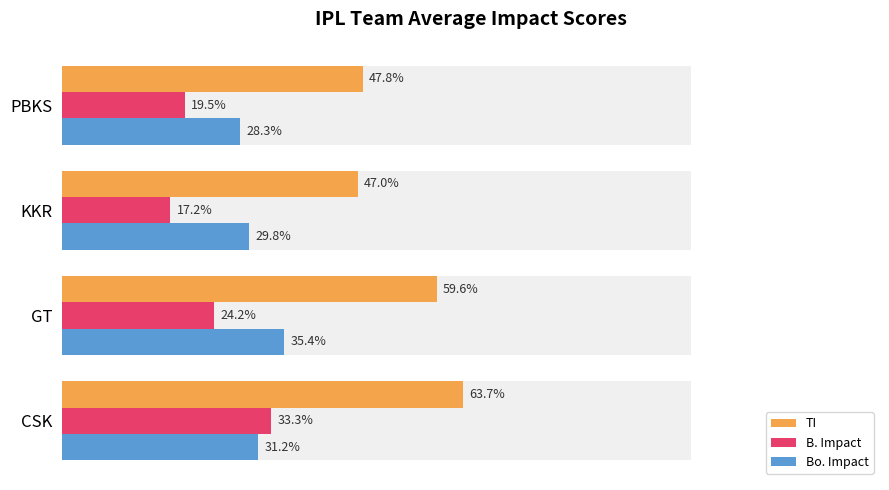

How many series are shown in this chart?

3